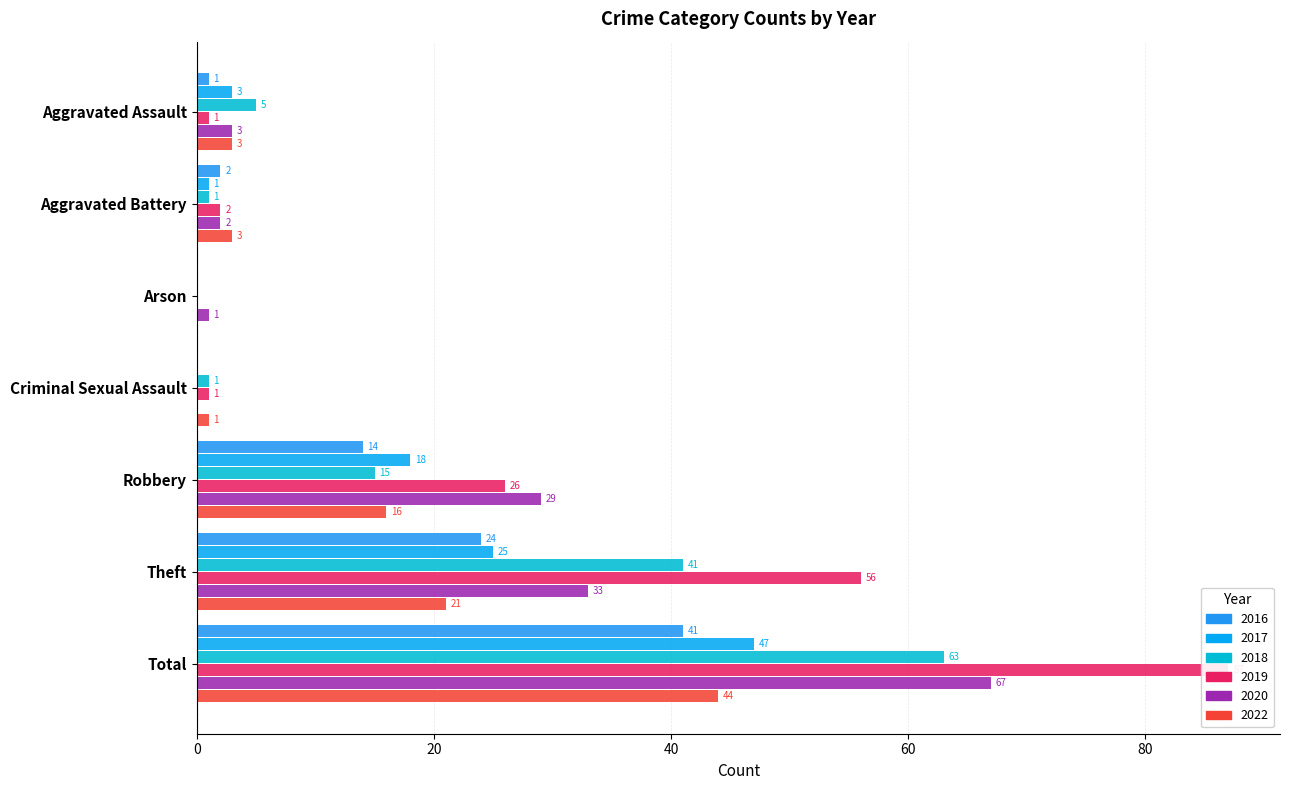

At which label is 2017 closest to 23?

Theft